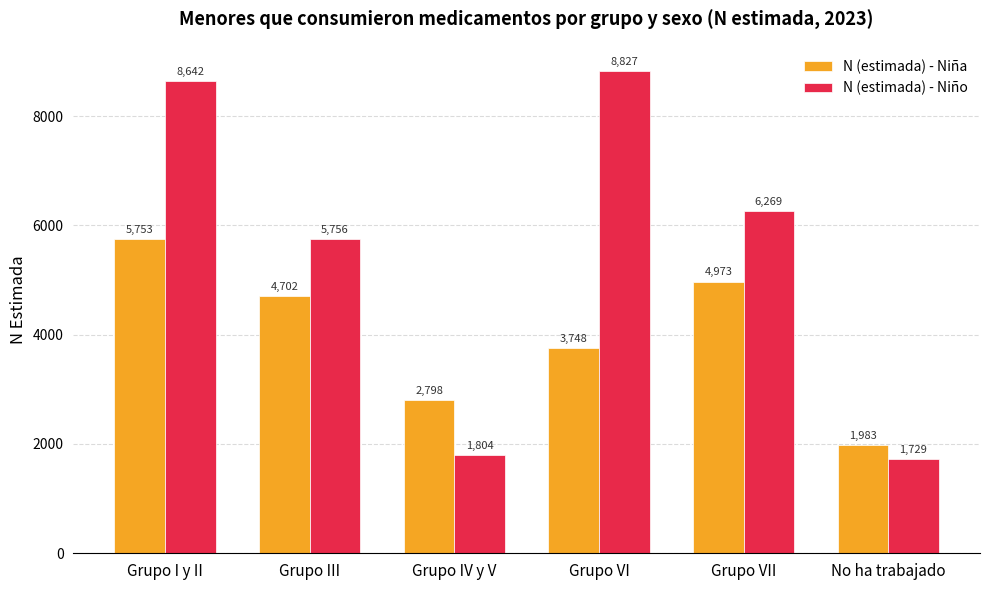

What is the label of the 2nd bar from the right?

Grupo VII